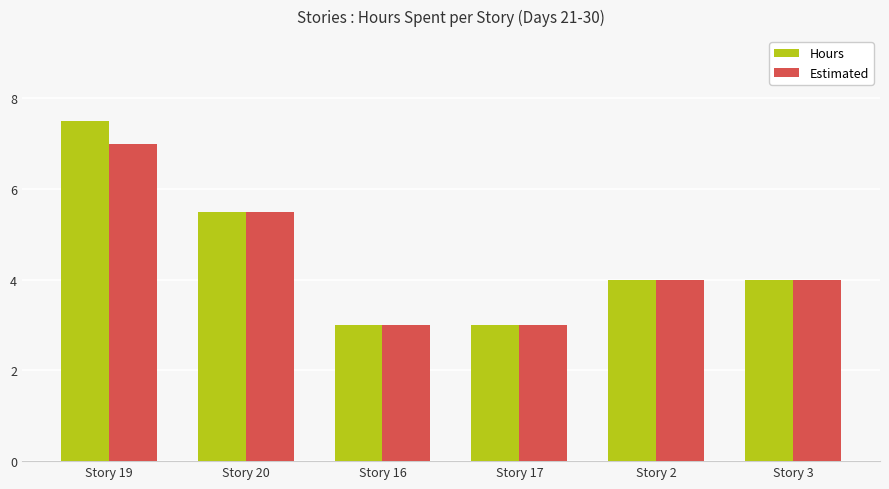

What are all the series names shown in the legend?

Hours, Estimated